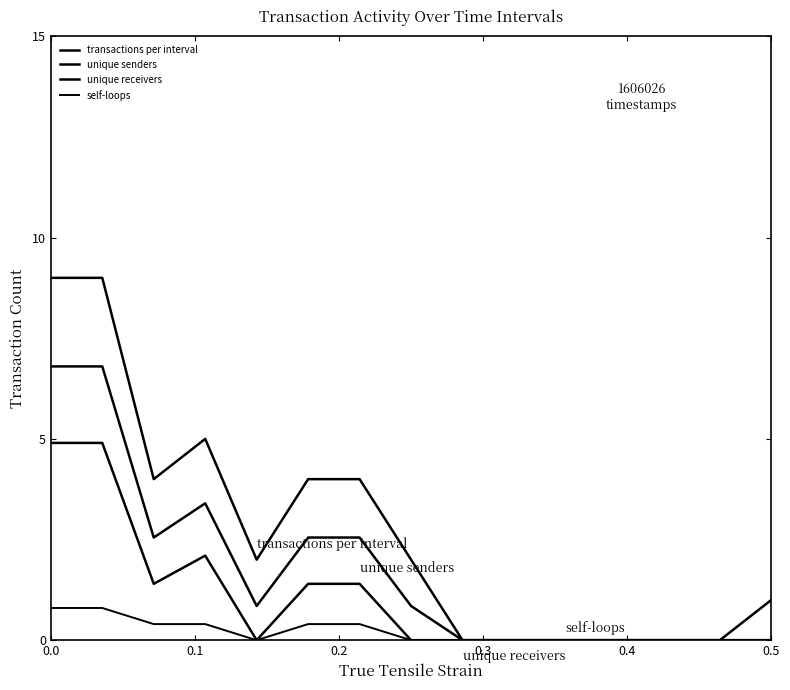

Does the chart display data point markers on the line(s)?

No